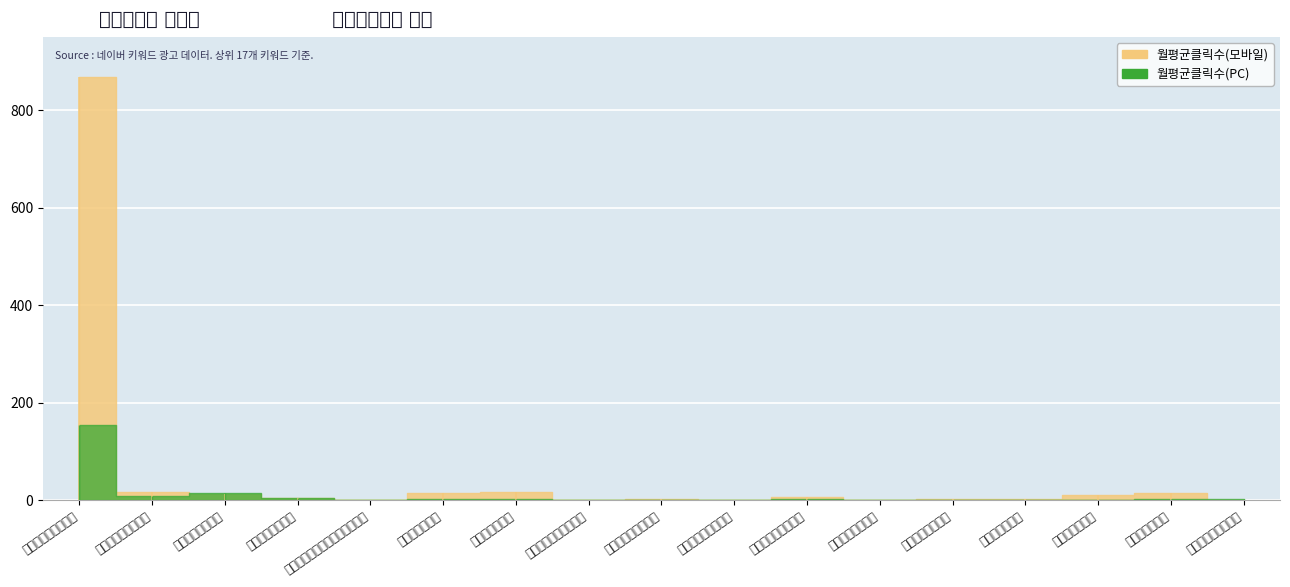

How many lines are shown in the chart?

2